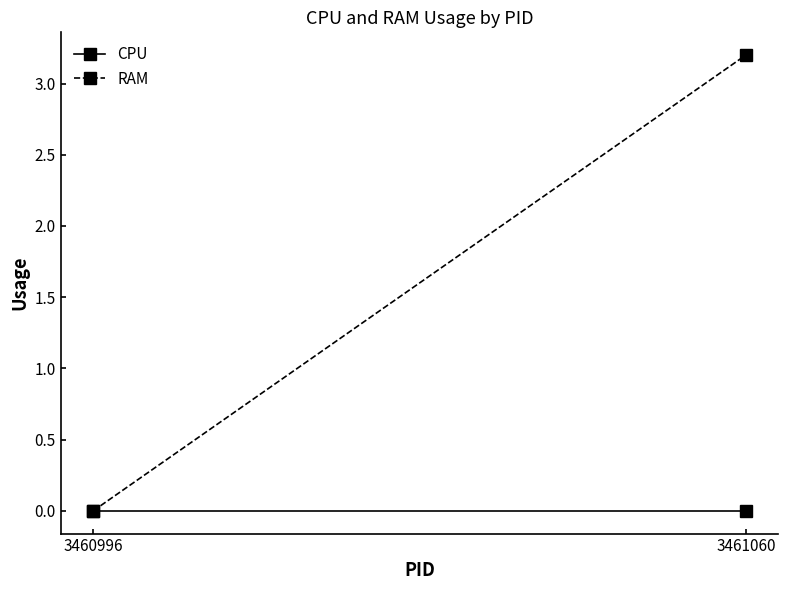

What is the sum of the RAM values at 3460996 and 3461060?

3.2